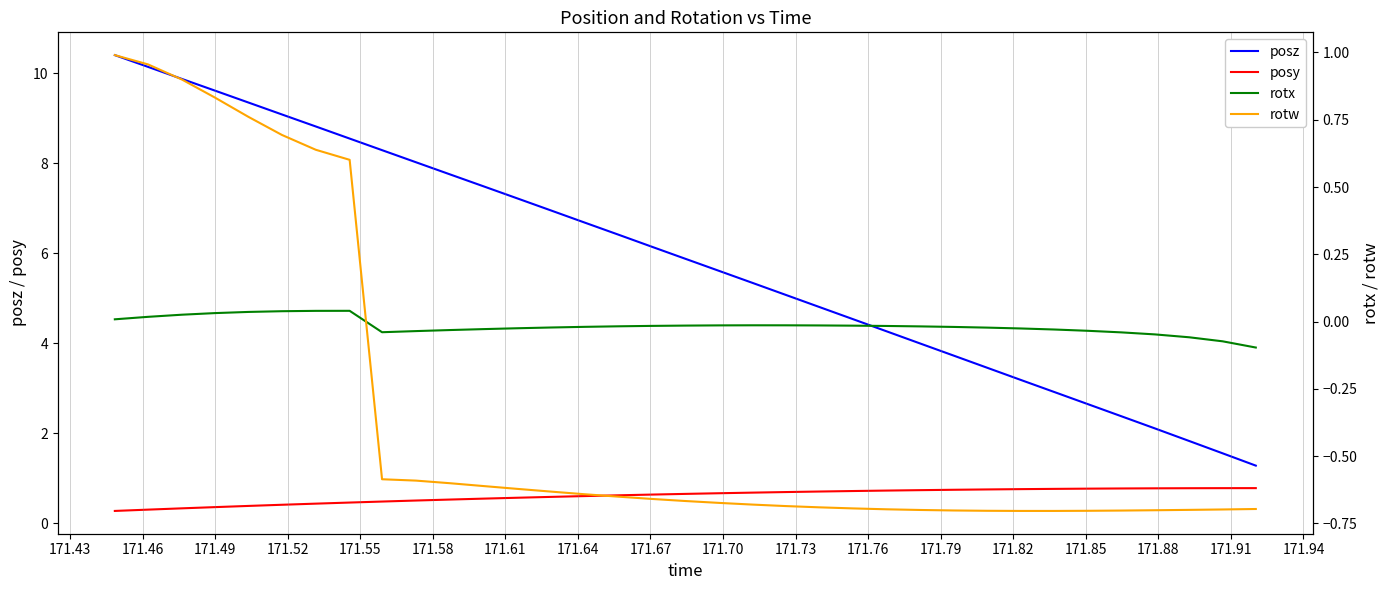

How many series are shown in this chart?

4